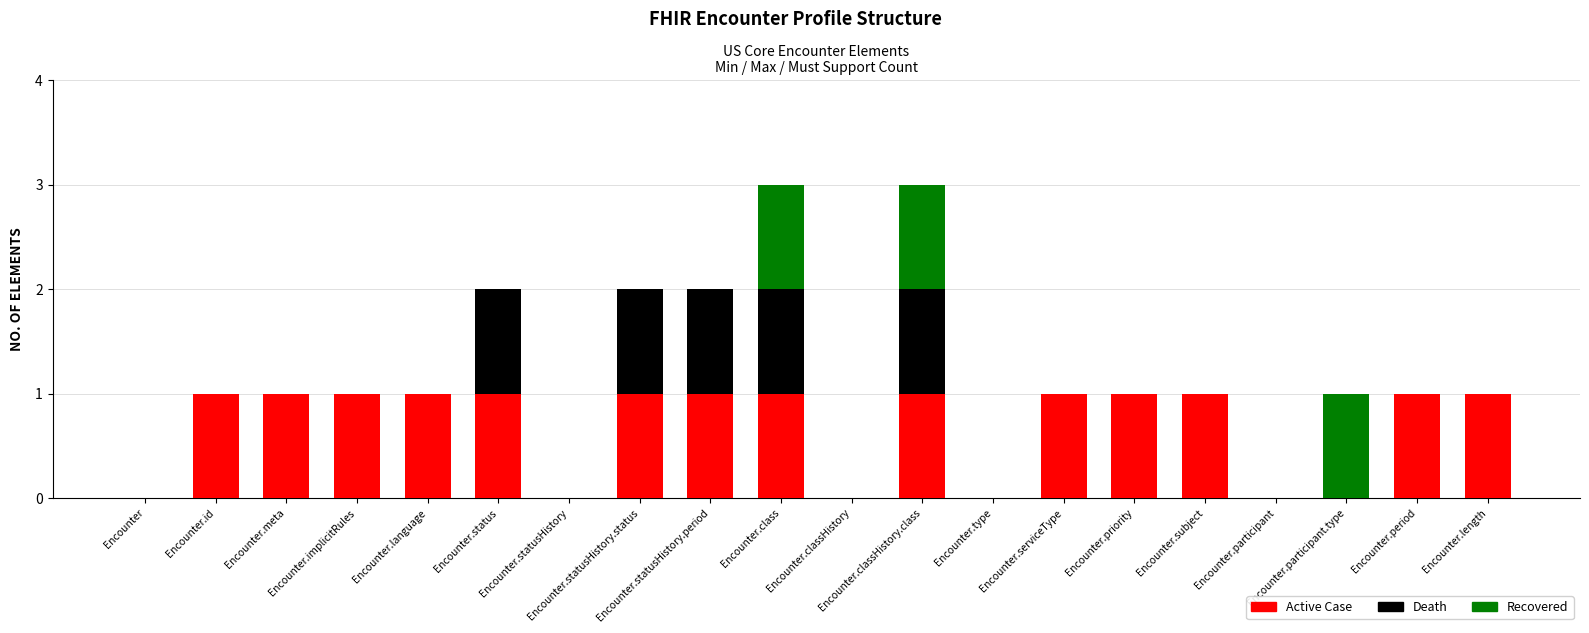

Which series changed the most between Encounter.statusHistory and Encounter.participant?

Active Case